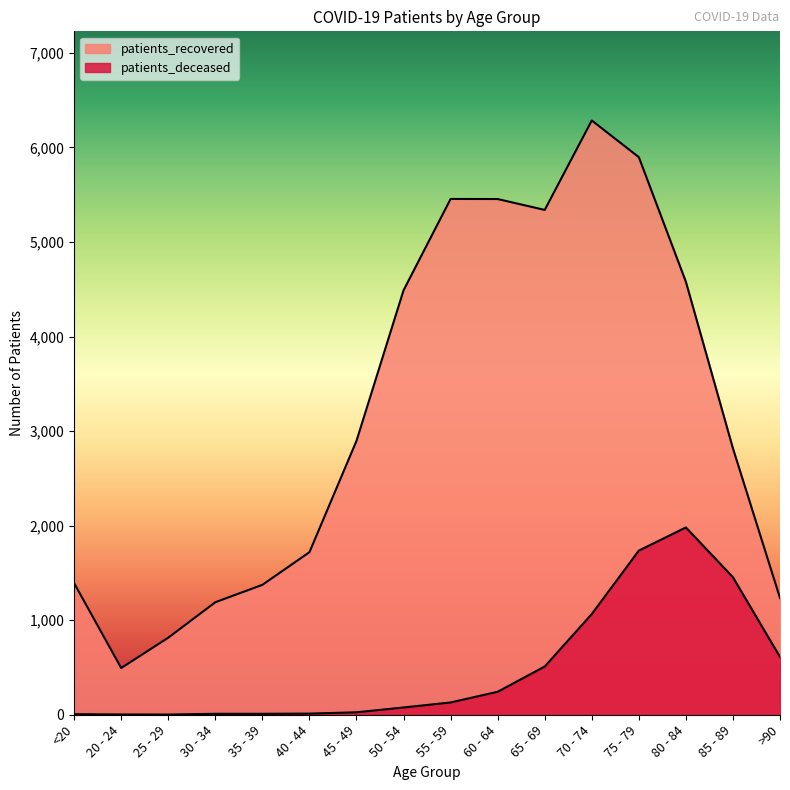

What is the sum of all patients_deceased values?

7876